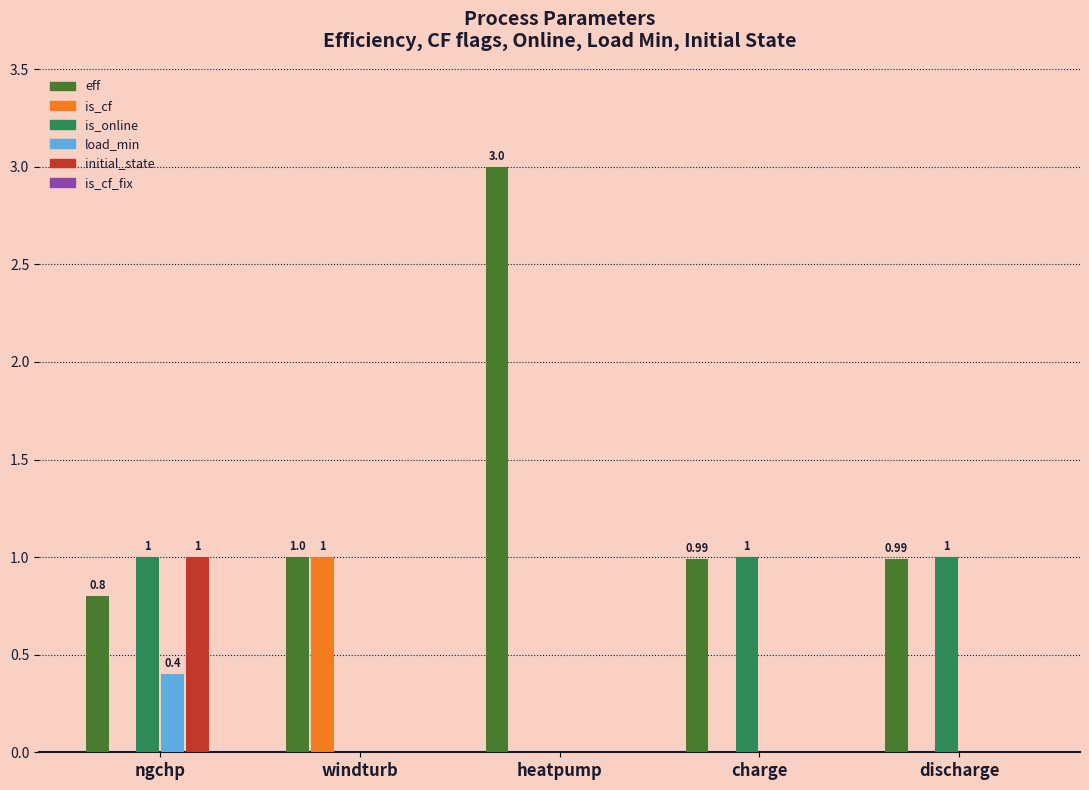

How many groups of bars are there?

5